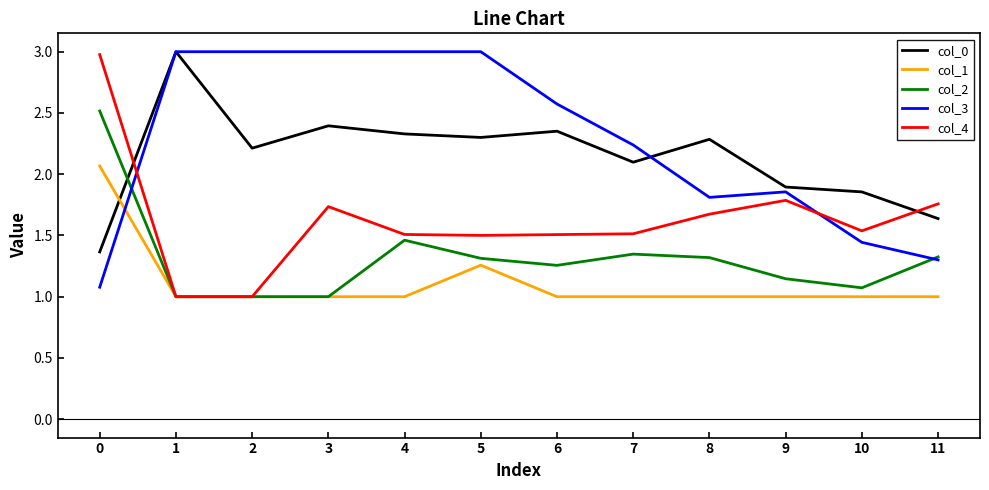

Is it true that col_3 equals 1.8 at 8?

True